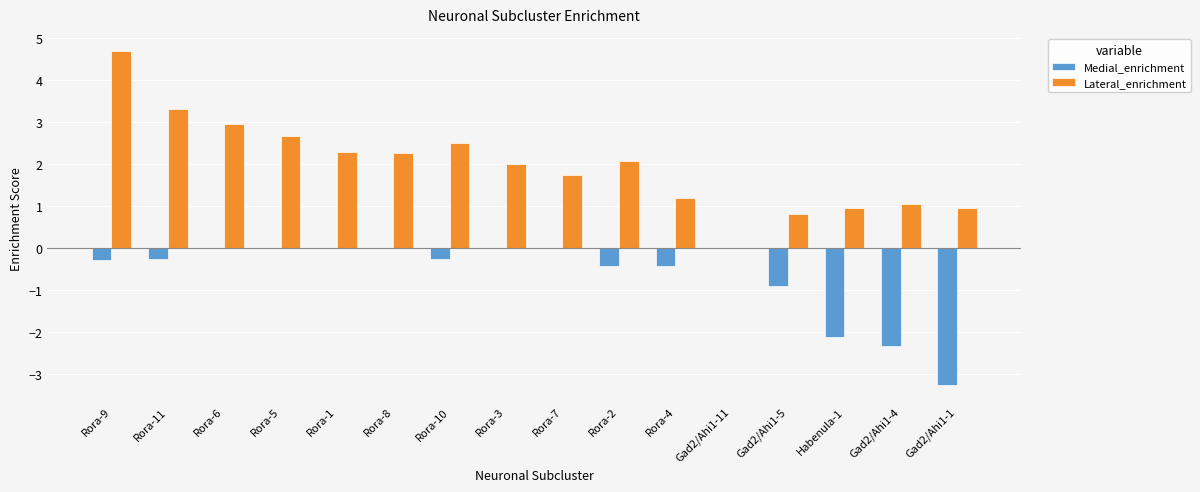

What are all the series names shown in the legend?

Medial_enrichment, Lateral_enrichment